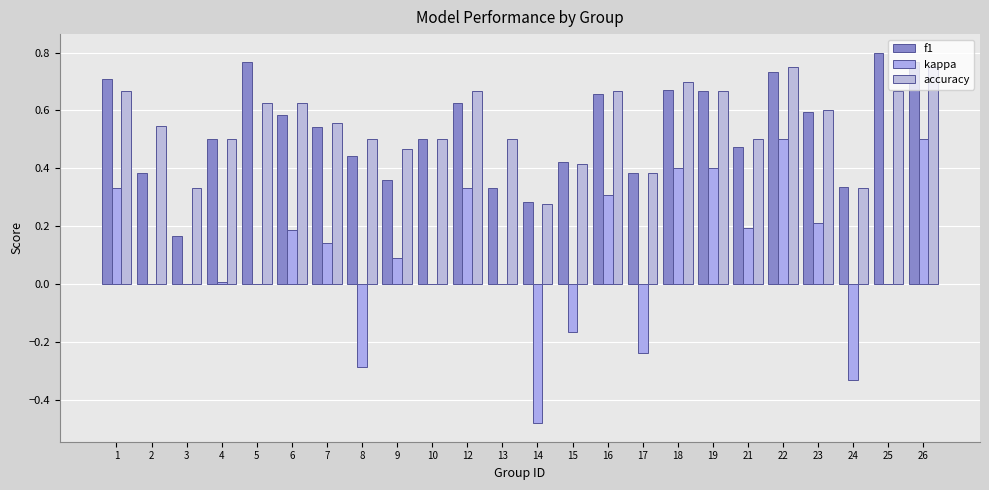

How many groups of bars are there?

24